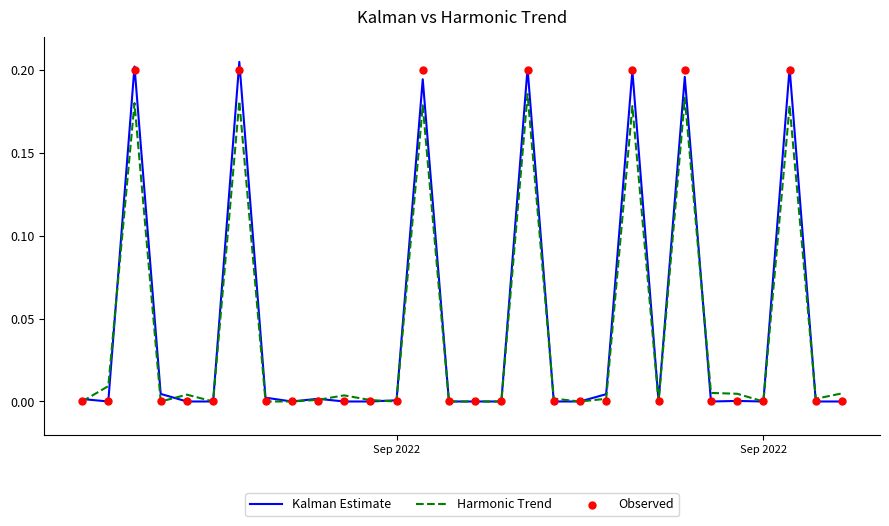

What are all the series names shown in the legend?

Kalman Estimate, Harmonic Trend, Observed